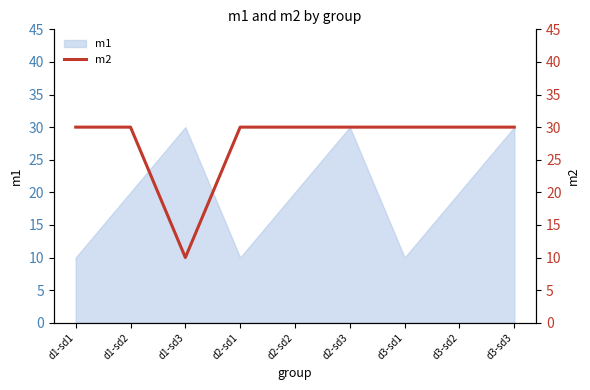

Is it true that m1 equals 30 at d3-sd3?

True